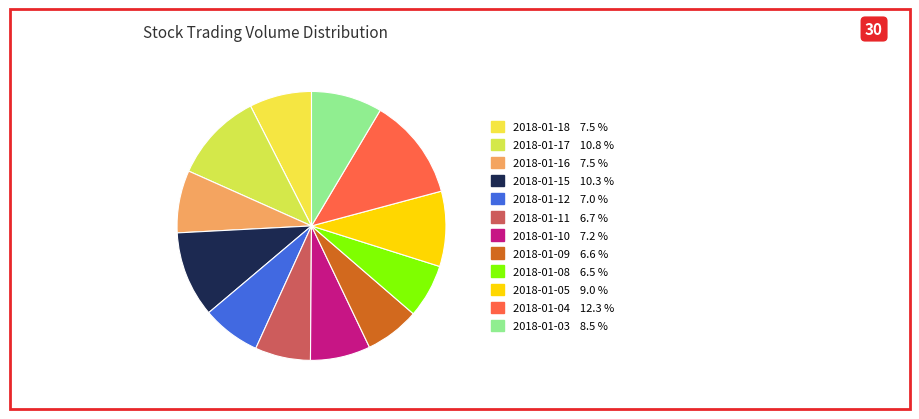

To the nearest percent, what percentage of the pie is 2018-01-10?

7%